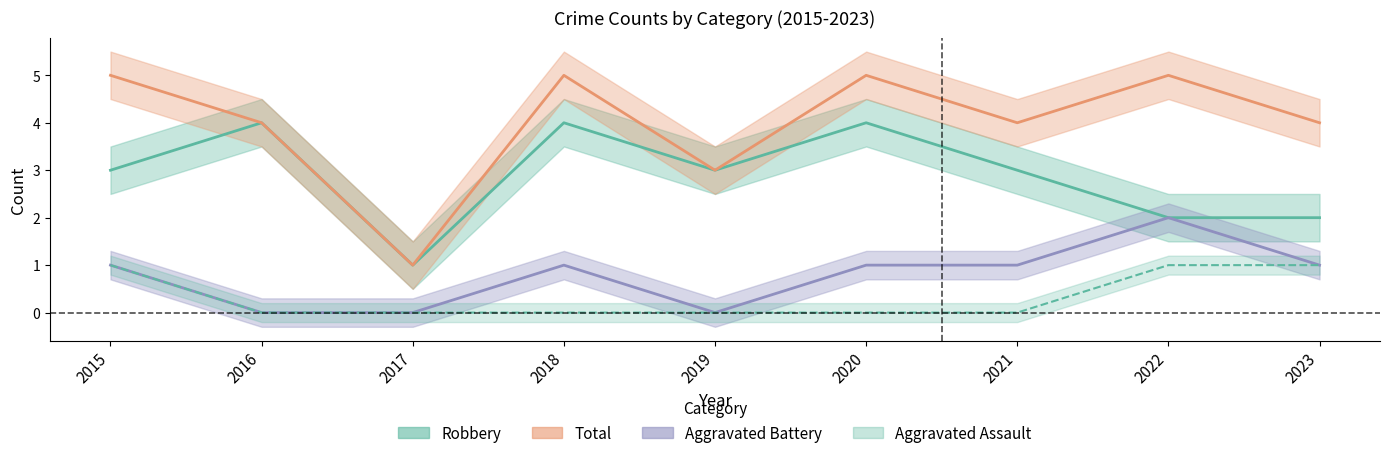

What is the average value of the Total series?

4